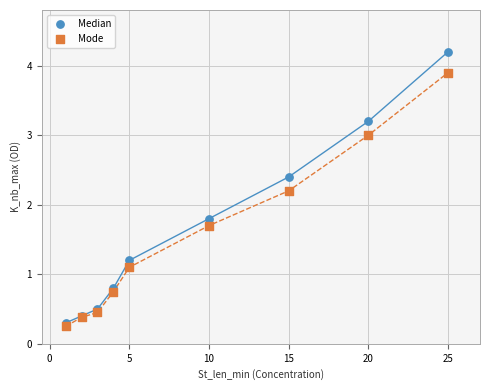

Which series has the largest Y range (max minus min)?

Median